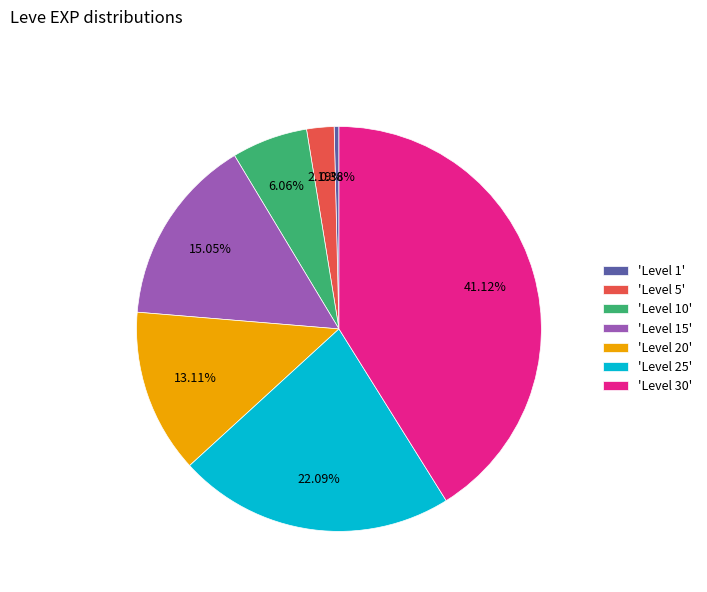

Count the number of slices in the pie.

7